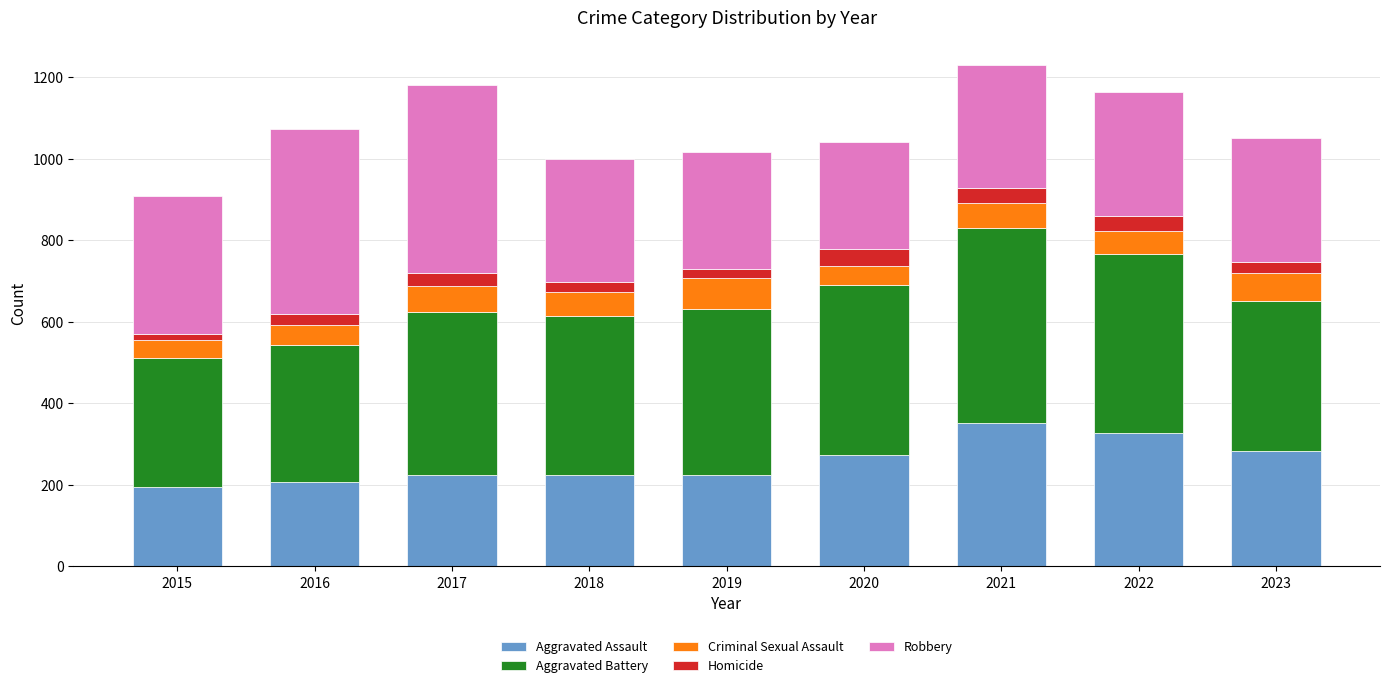

What is the lowest value of the Aggravated Assault series?

194